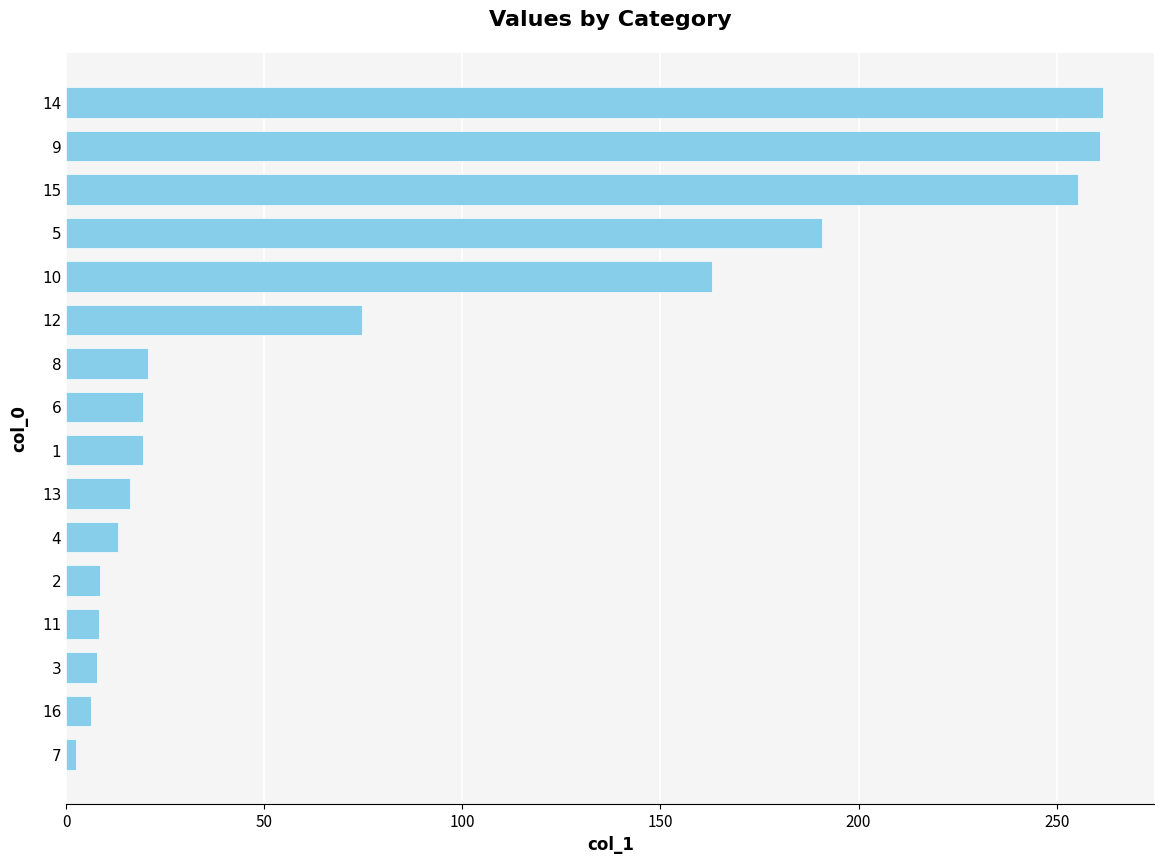

What is the difference between the second highest and second lowest values?

254.7